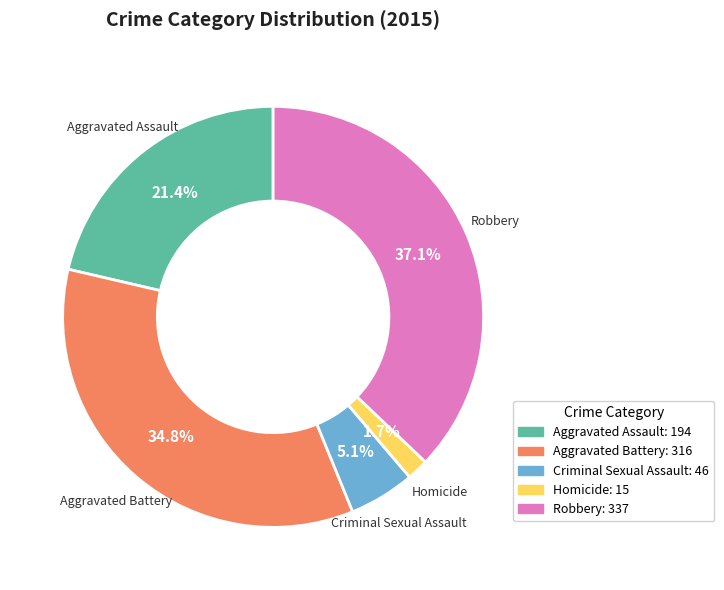

Does any single category account for the majority?

No